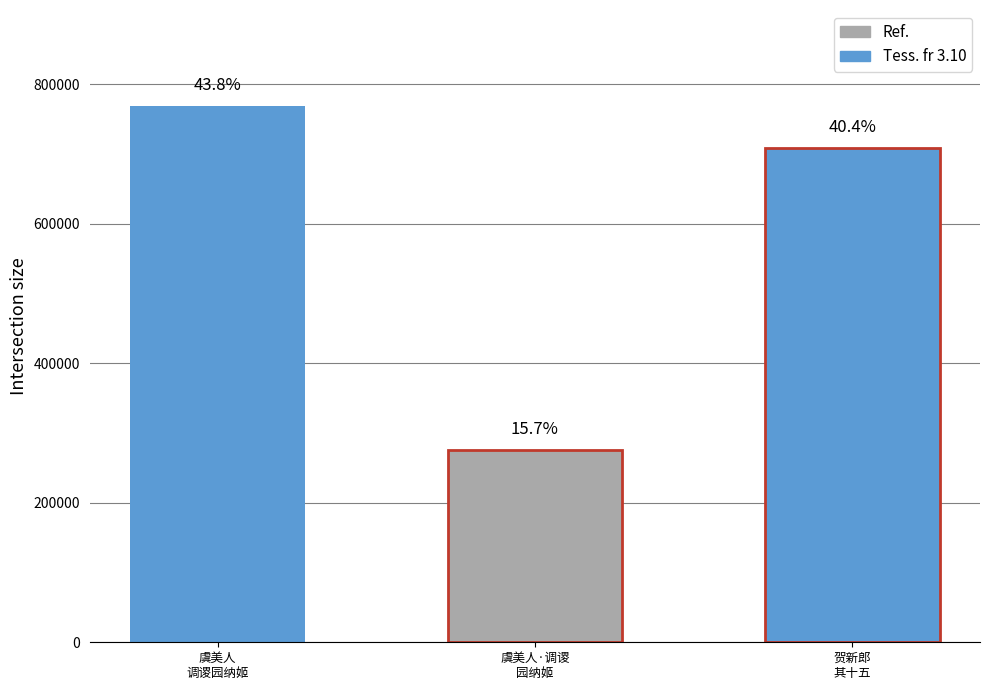

The value at 虞美人·调谡园纳姬，和竹垞 is 275839. True or false?

True